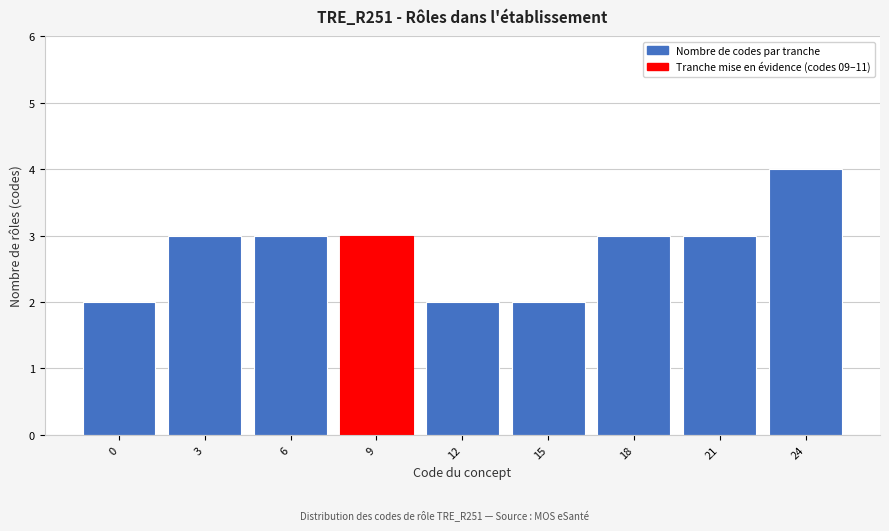

Reading left to right, list all the values displayed in this chart.

2	3	3	3	2	2	3	3	4